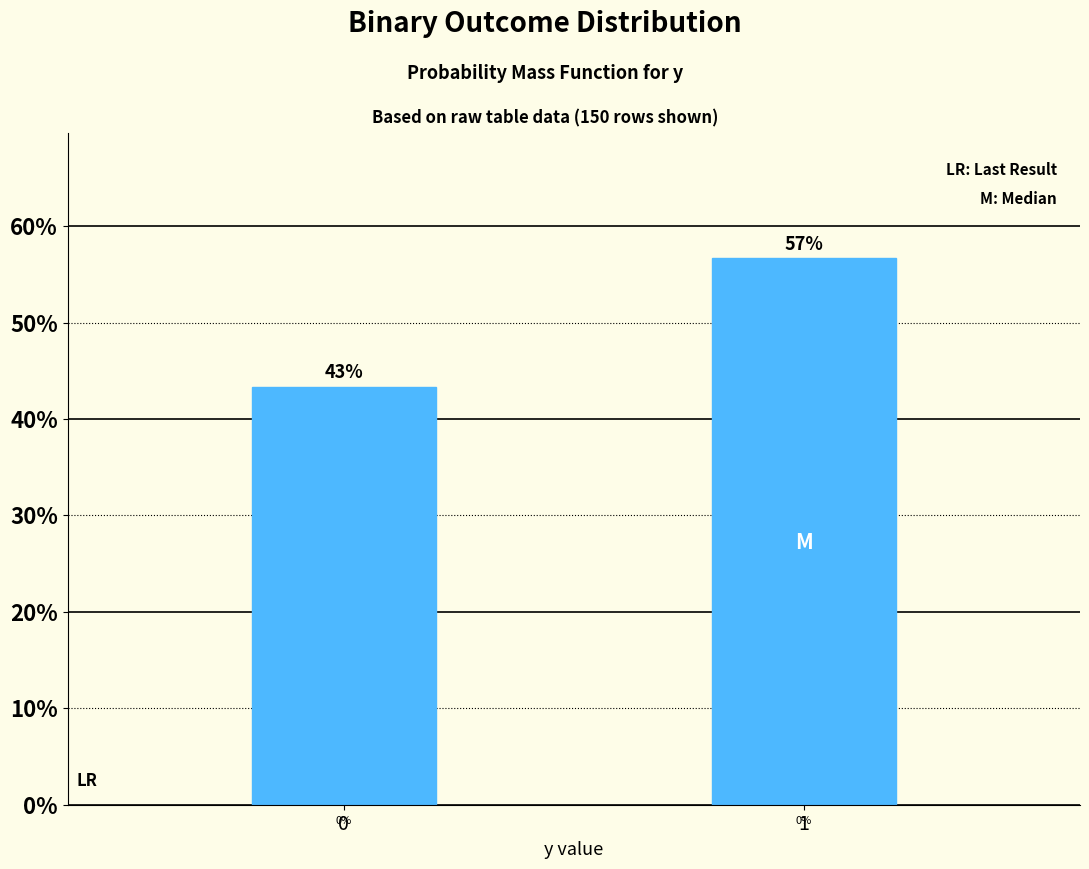

Does the chart contain any negative values?

No